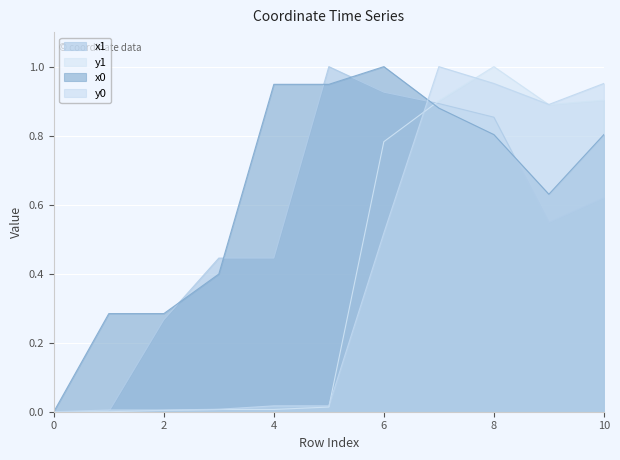

Rank the categories by x1 value from lowest to highest.

0, 1, 2, 3, 4, 9, 10, 8, 7, 6, 5